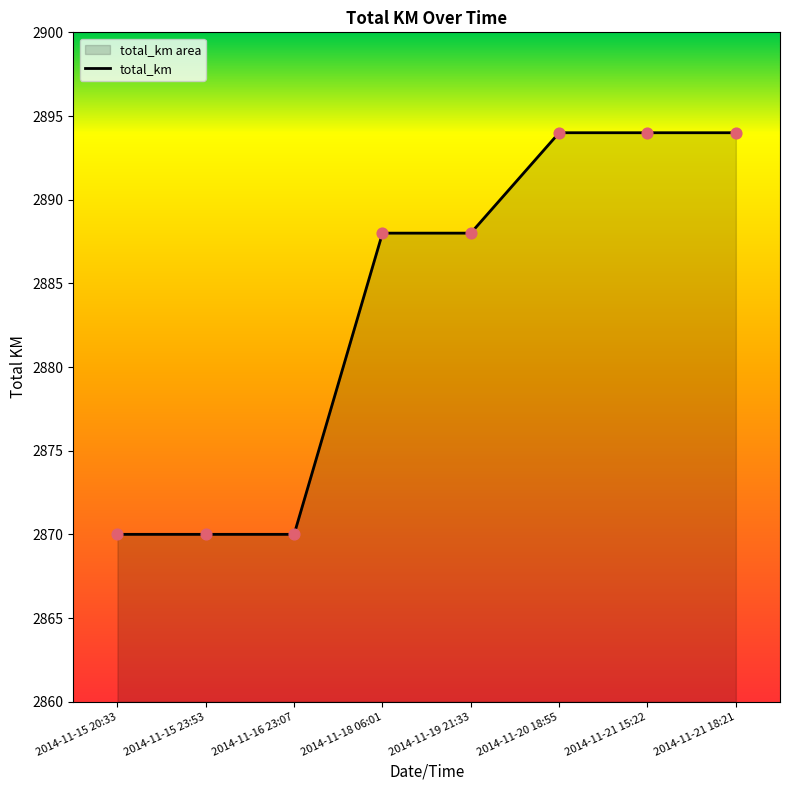

Between 2014-11-18 06:01 and 2014-11-21 15:22, which is larger?

2014-11-21 15:22